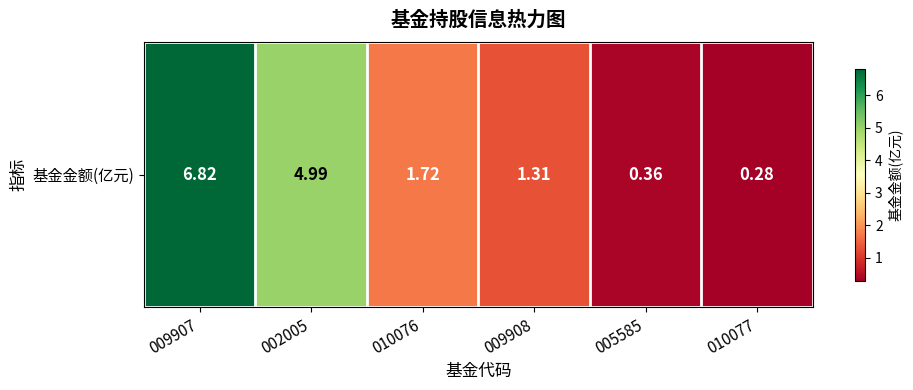

The value at 009908 is 1.3. True or false?

True